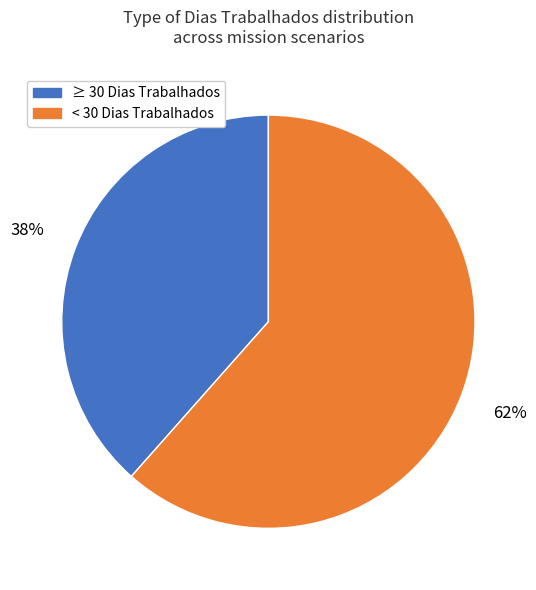

How many segments does this pie chart have?

2